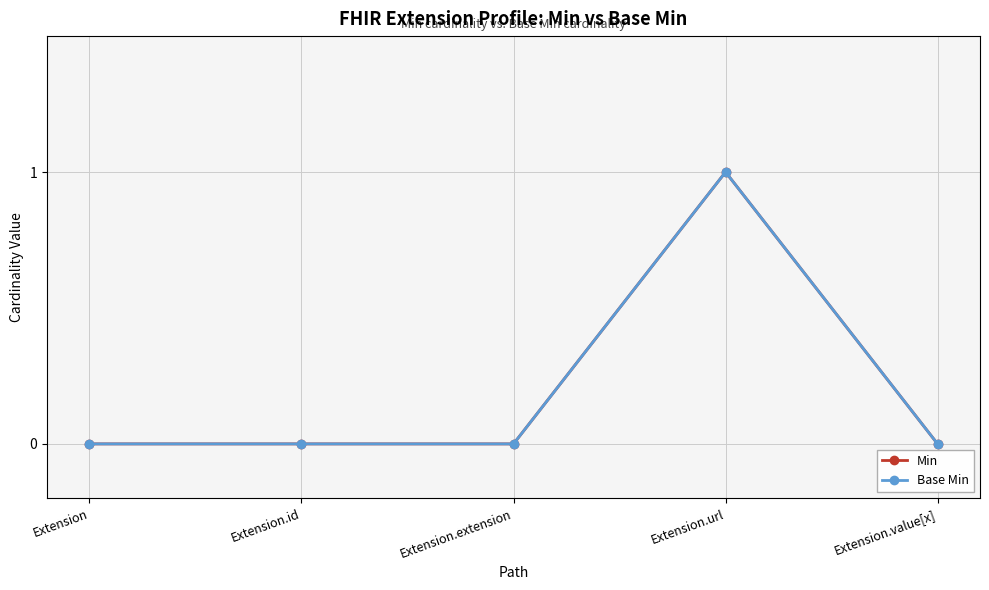

The value of Base Min at Extension is 0. True or false?

True